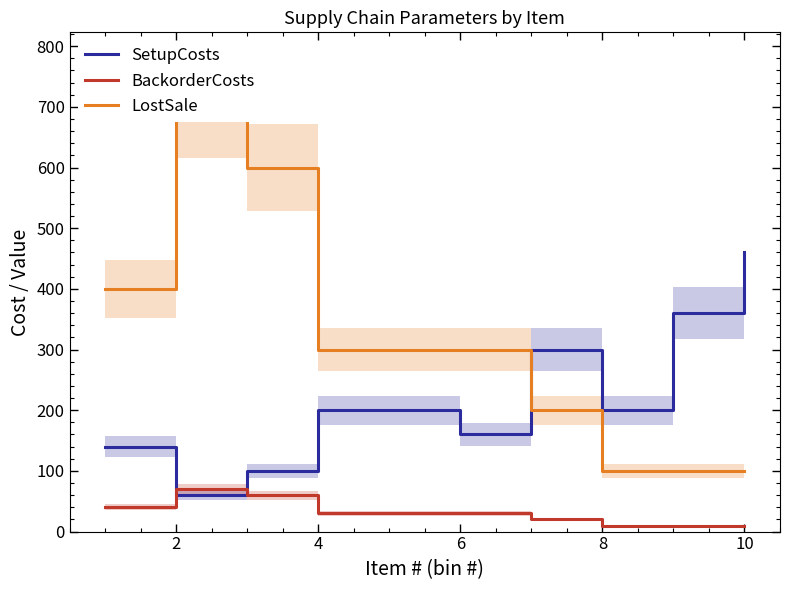

Rank the series by their average value, from highest to lowest.

LostSale, SetupCosts, BackorderCosts